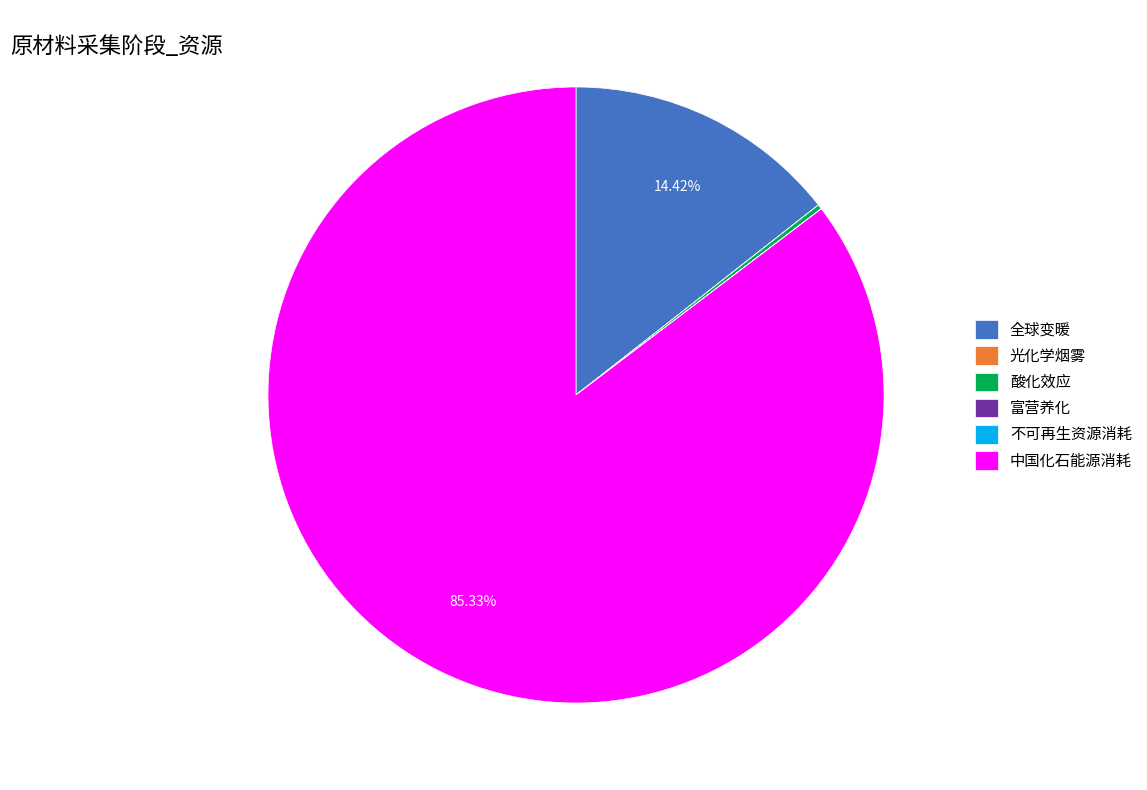

Which category accounts for the majority?

中国化石能源消耗